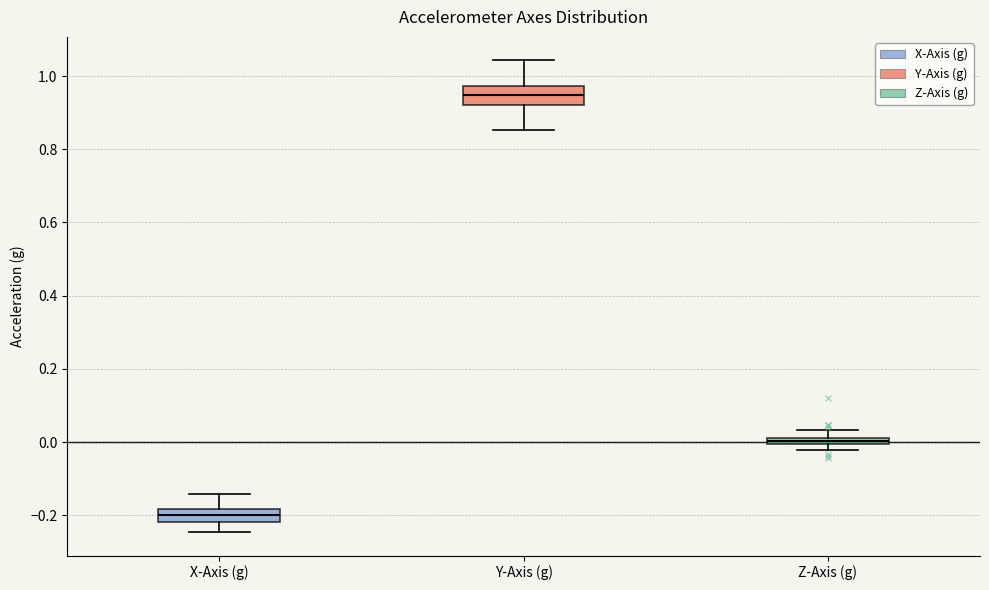

Where does the lower whisker of the box for X-Axis (g) end on the y-axis? The values are not printed on the chart, so give them approximately, as read against the axis.

-0.24